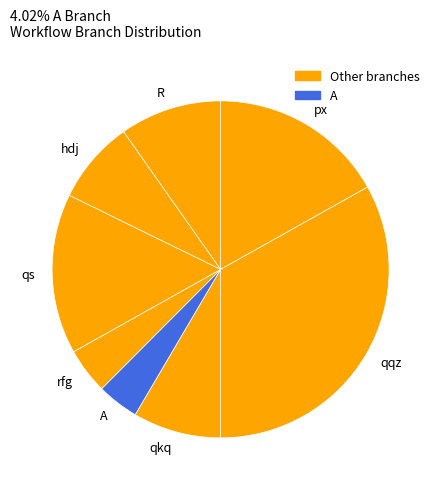

Is there any slice that represents more than half of the pie?

No